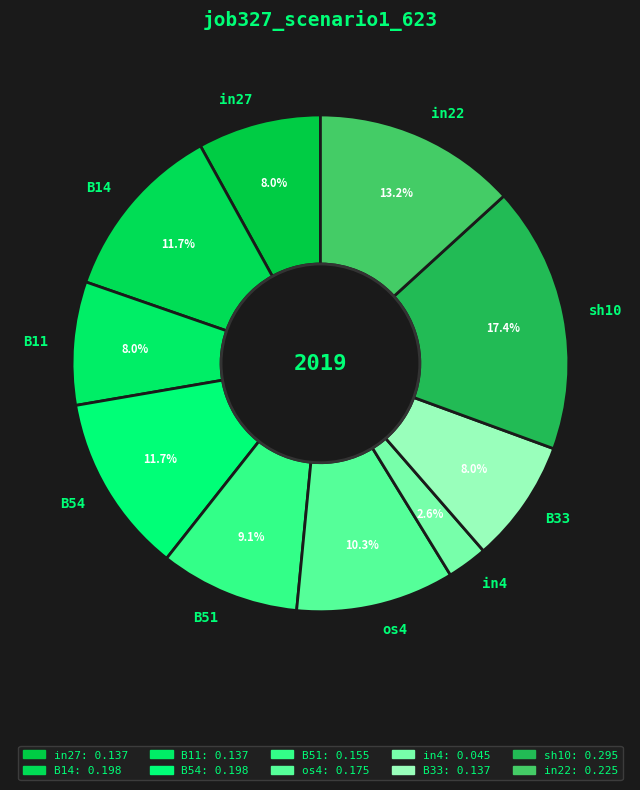

Is there any slice that represents more than half of the pie?

No